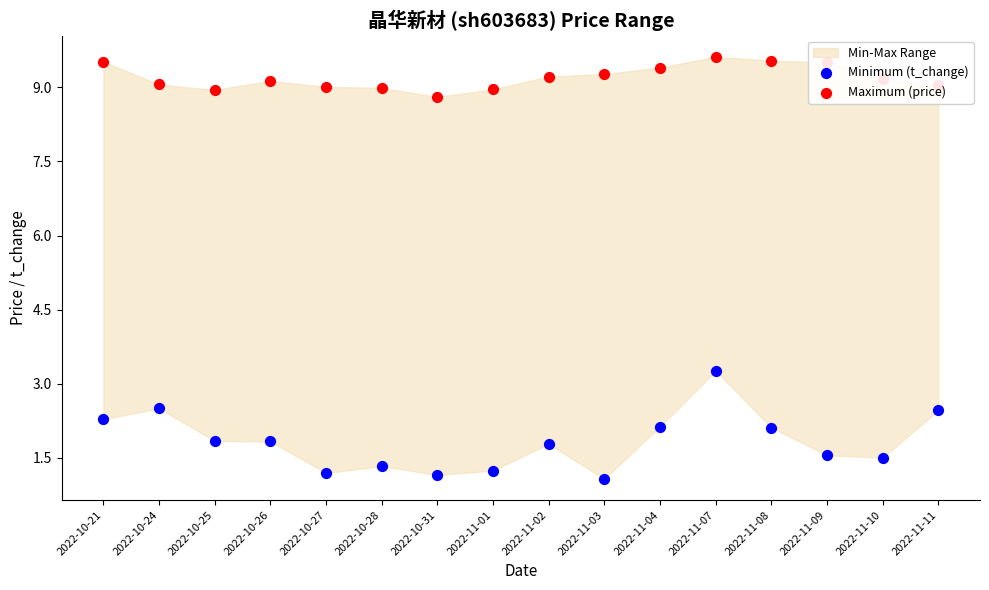

At which category is the sum across all series the highest?

2022-11-07